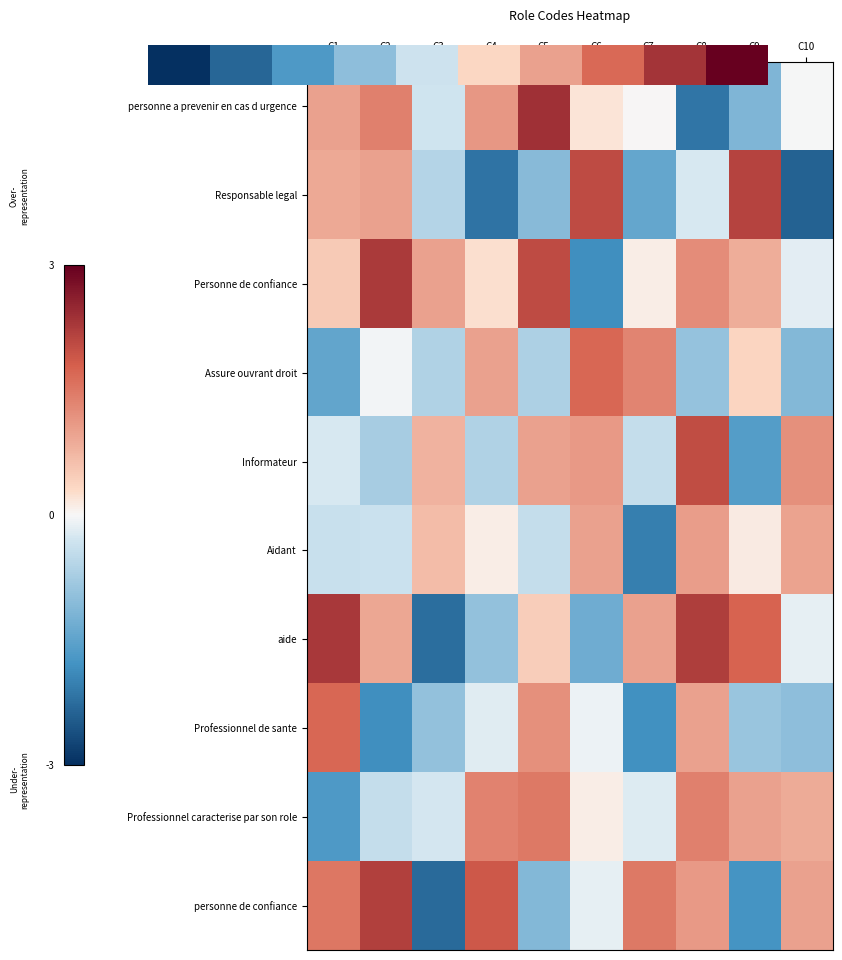

What is the lowest value of the personne de confiance series?

-2.3